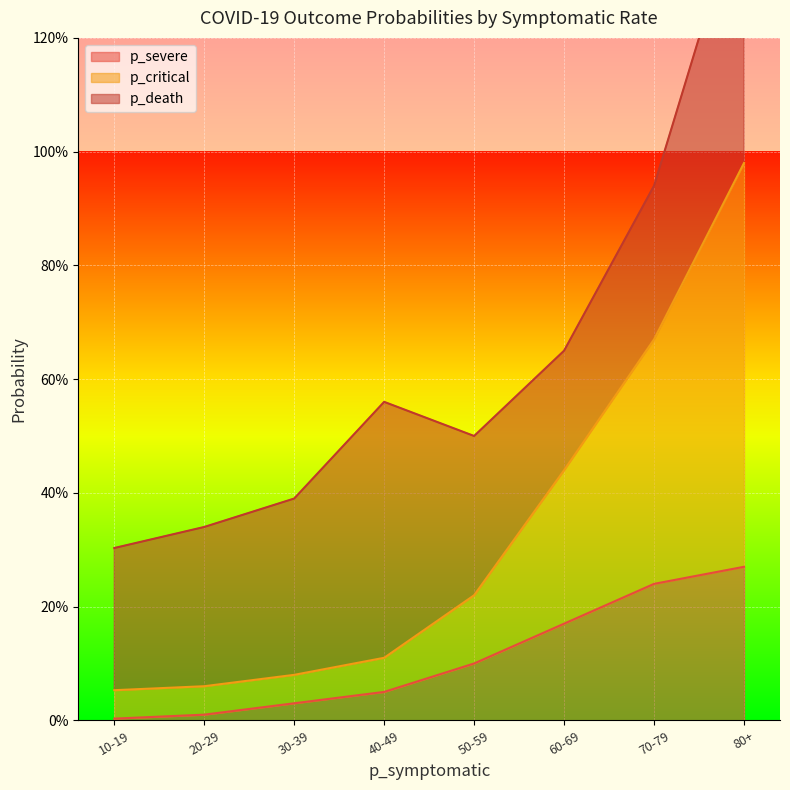

Is it true that p_severe equals 0.1 at 50-59?

True